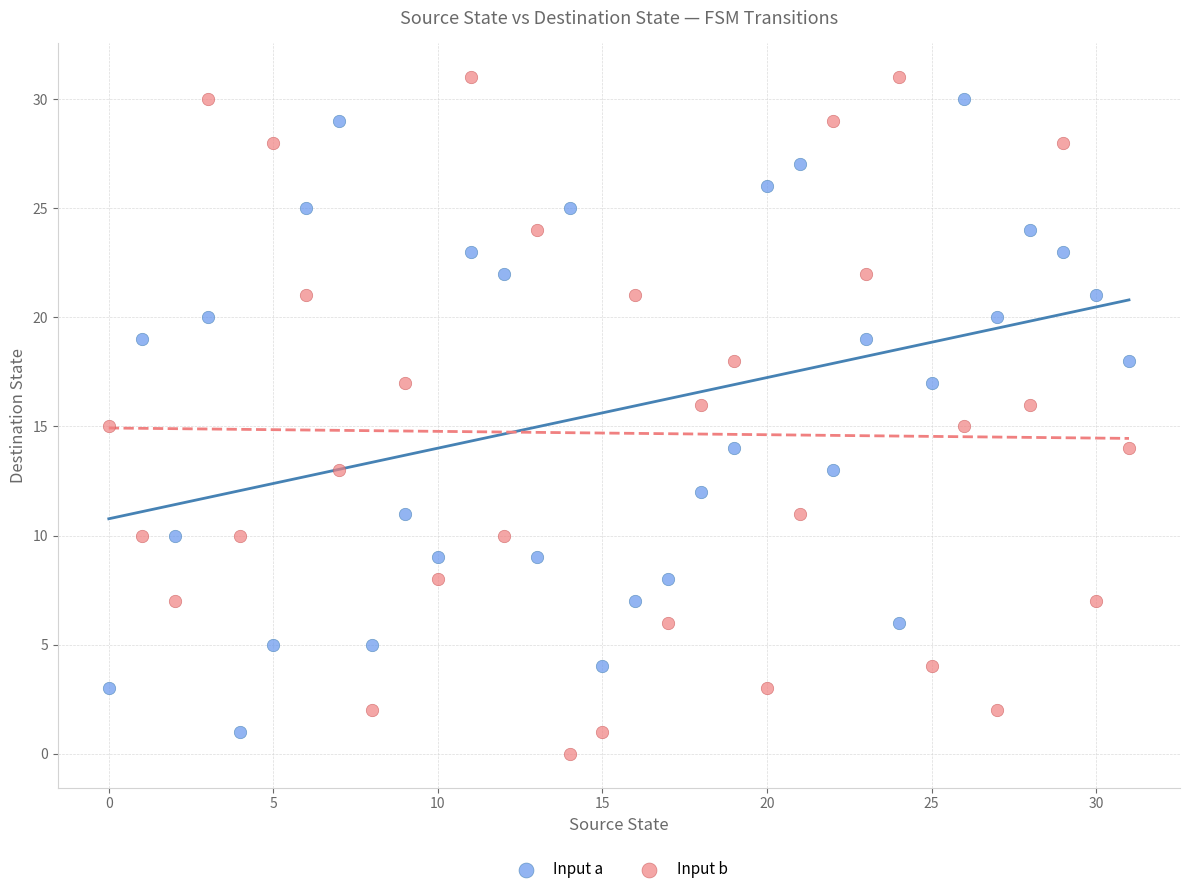

Which series has the widest spread of Y values?

Input b